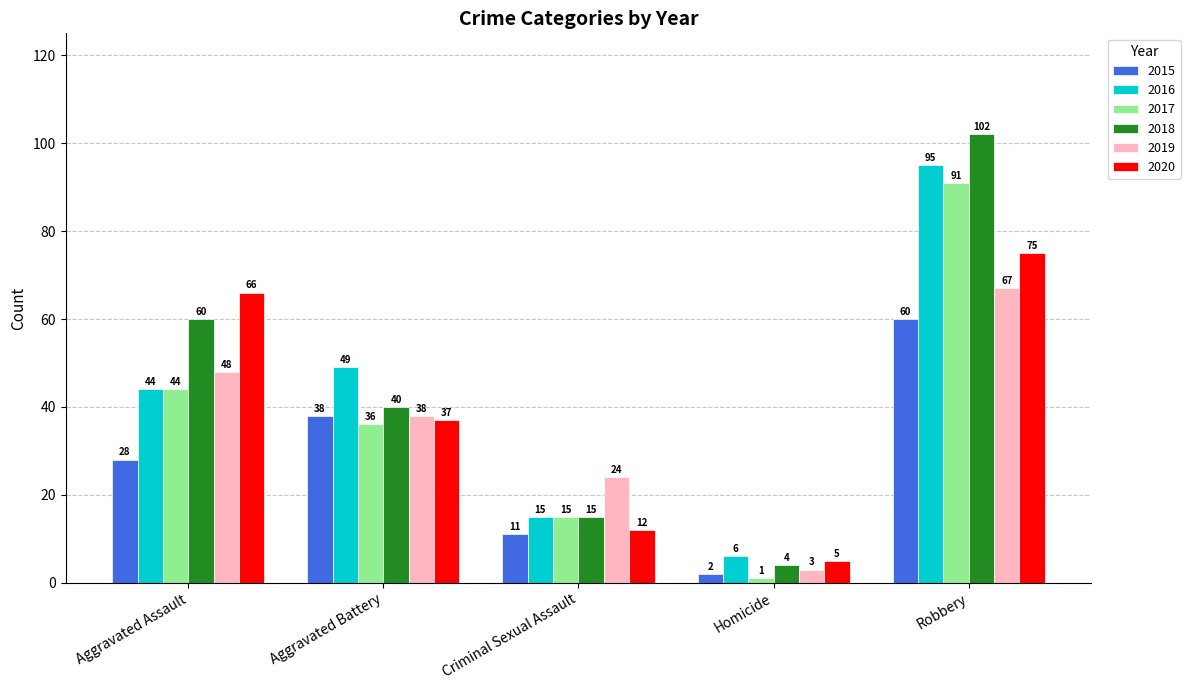

What is the label of the 2nd bar from the left?

Aggravated Battery